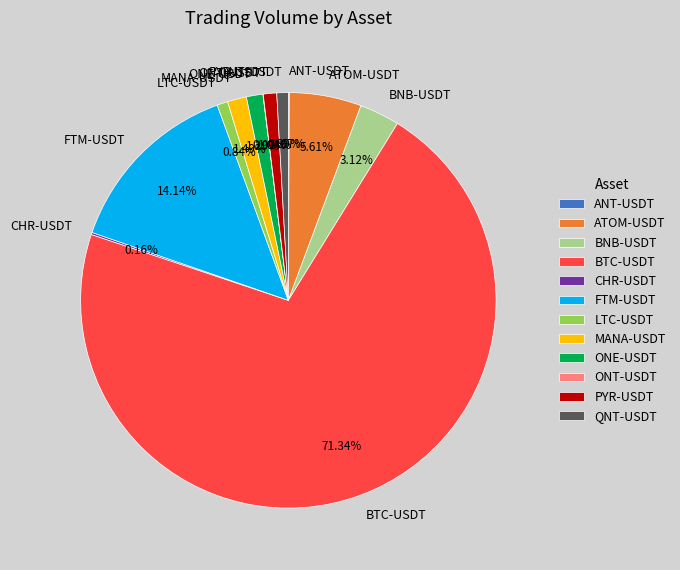

Which has a higher value, PYR-USDT or BNB-USDT?

BNB-USDT